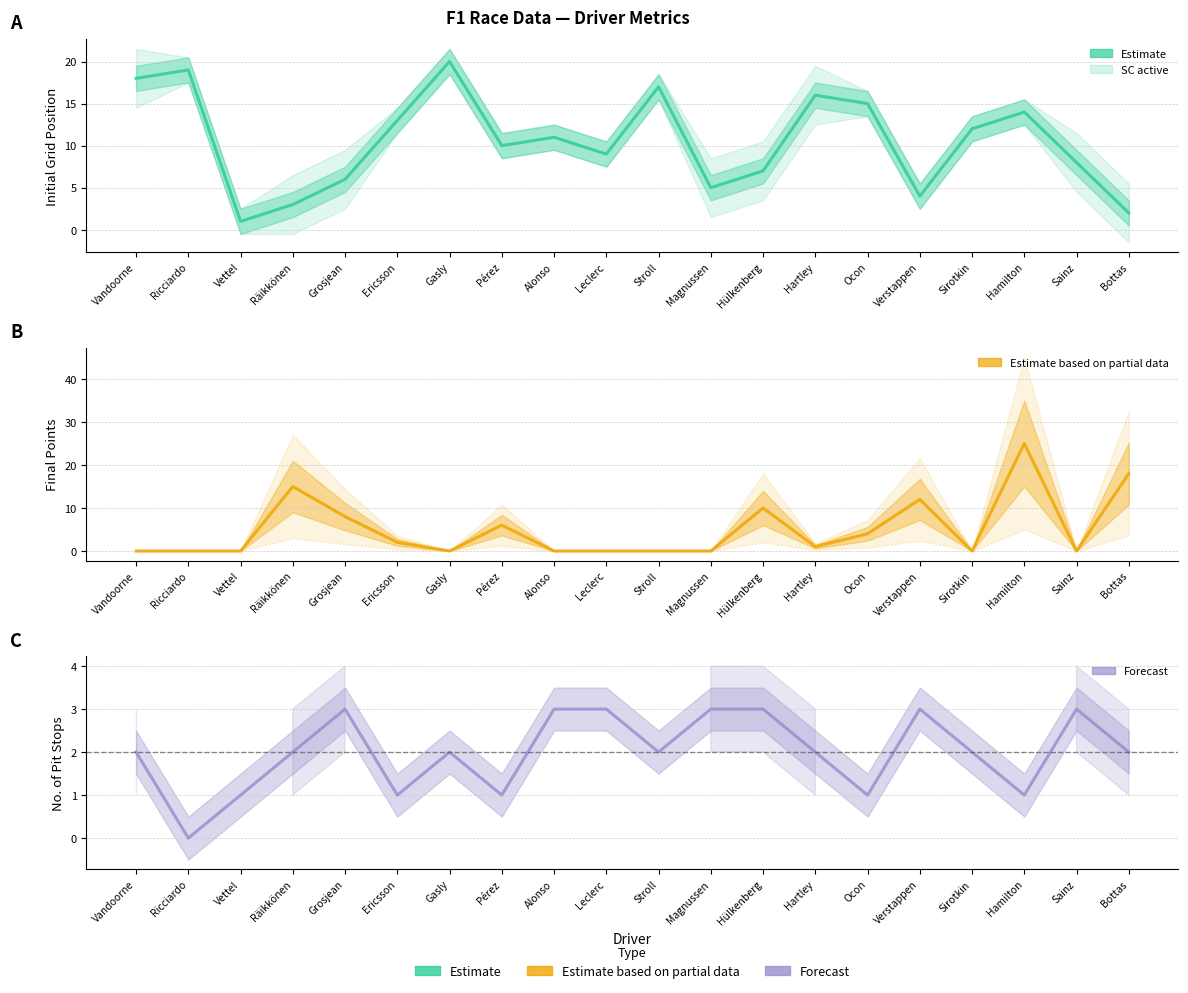

Between Ocon and Verstappen, which is larger?

Ocon